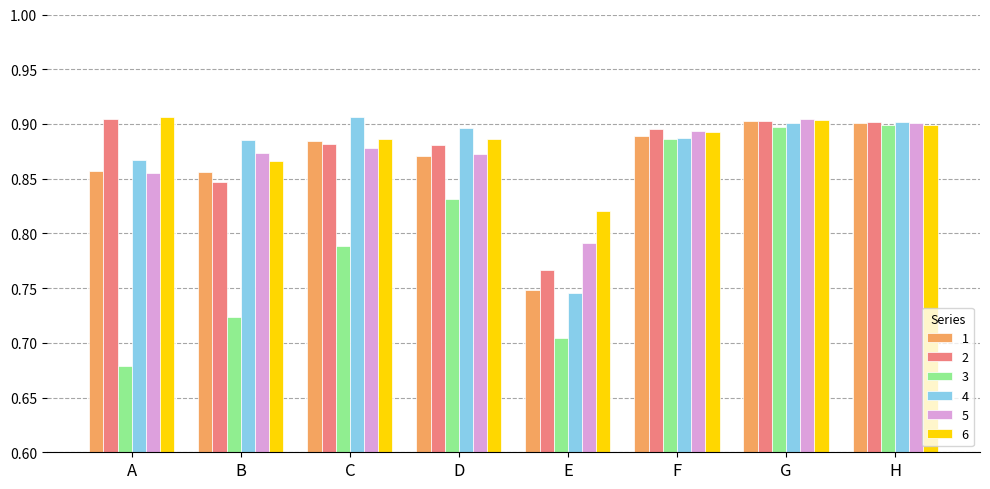

Which series has the widest spread of values?

3